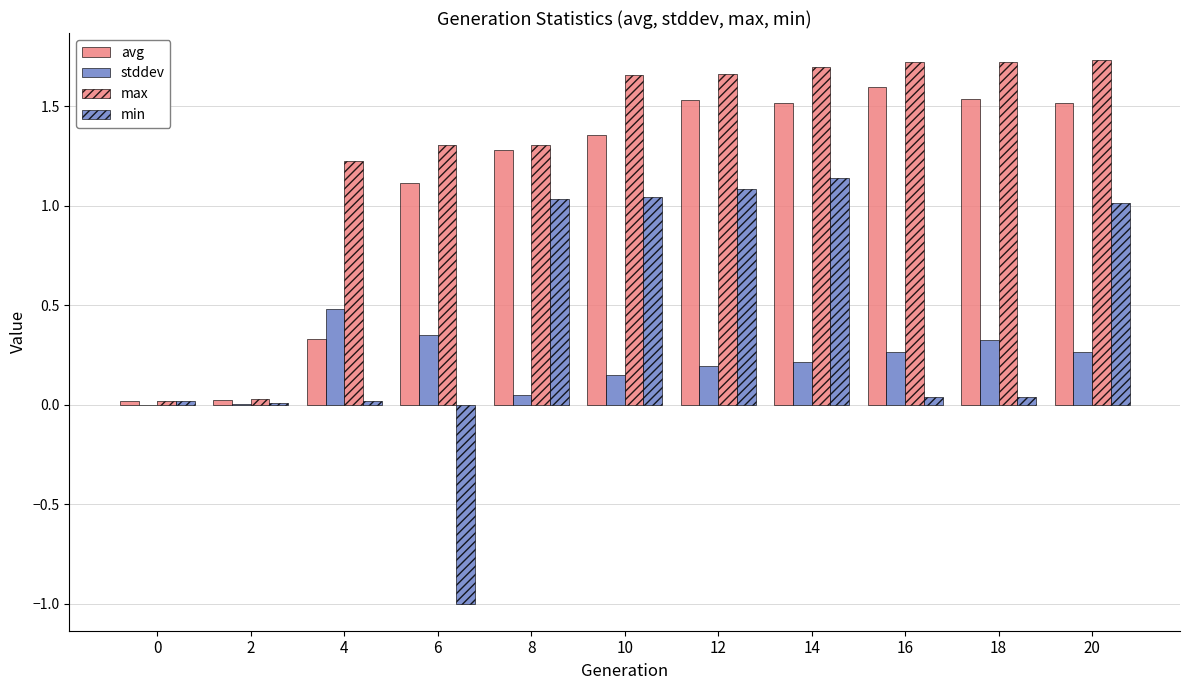

What is the maximum value shown in the chart?

1.7